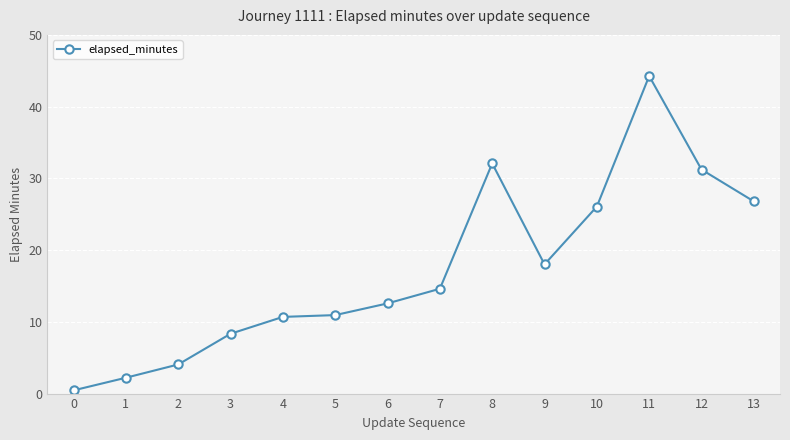

Between 13 and 1, which is larger?

13